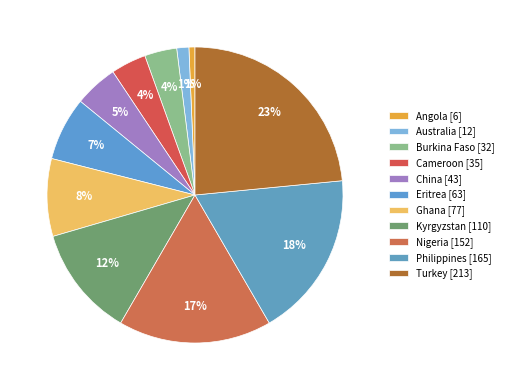

What percentage is the Eritrea slice, to the nearest percent?

7%